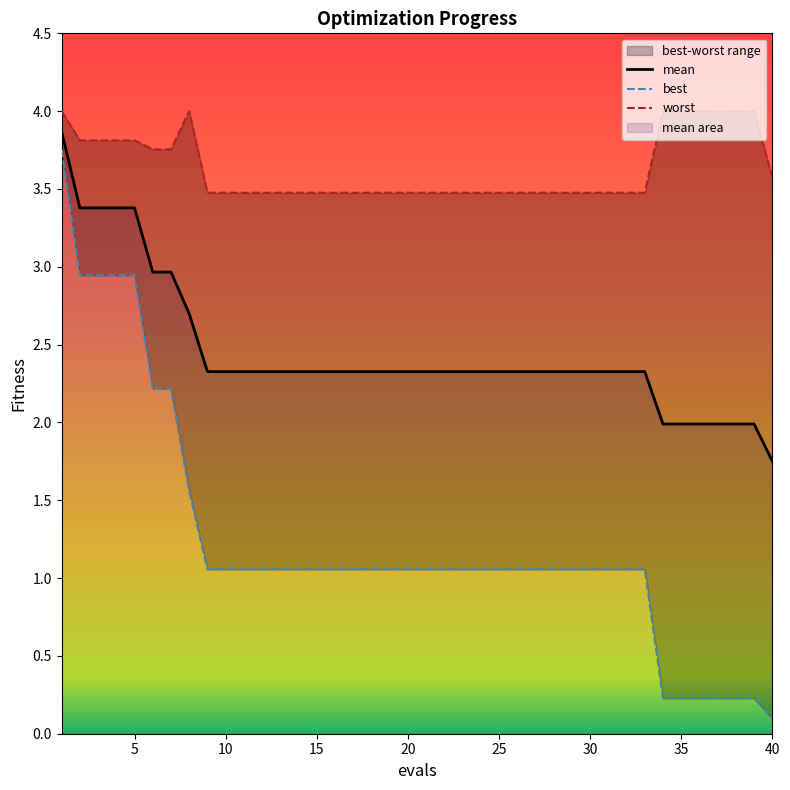

Does the chart have visible grid lines?

No